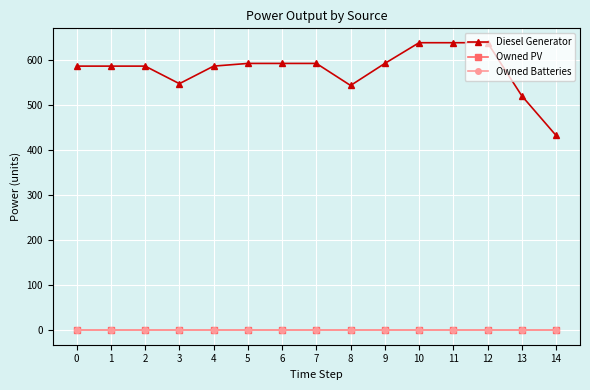

Rank the series by their maximum value, from highest to lowest.

Diesel Generator, Owned PV, Owned Batteries